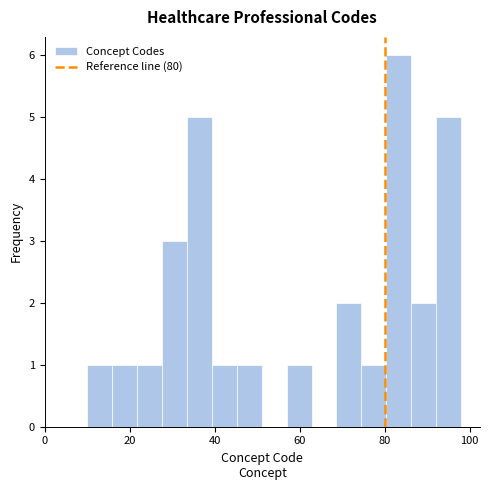

Read against the x-axis, roughly where is the centre of the tallest bar?

84